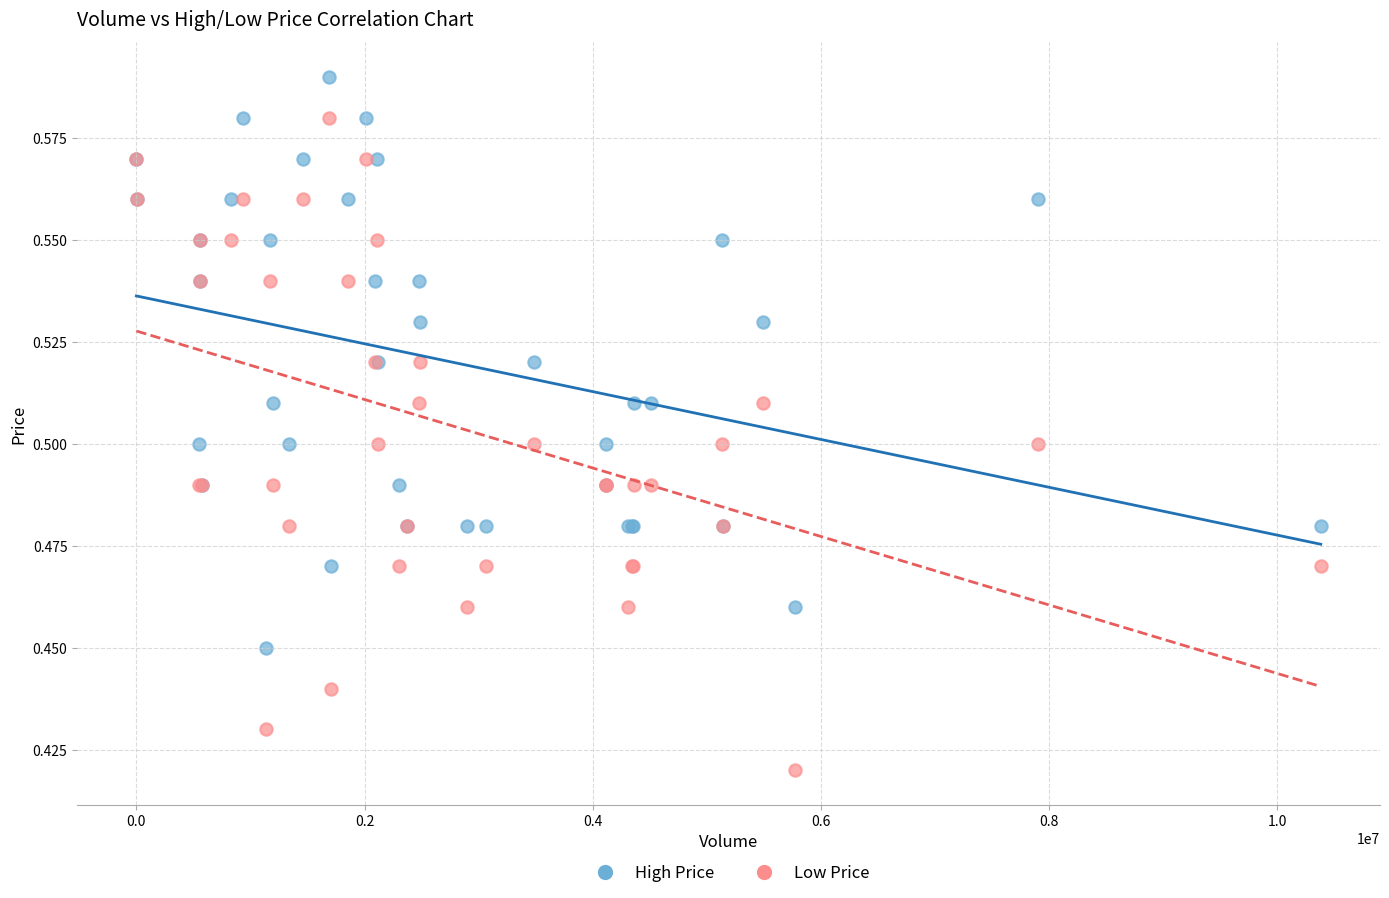

Which series reaches the maximum Y coordinate?

High Price